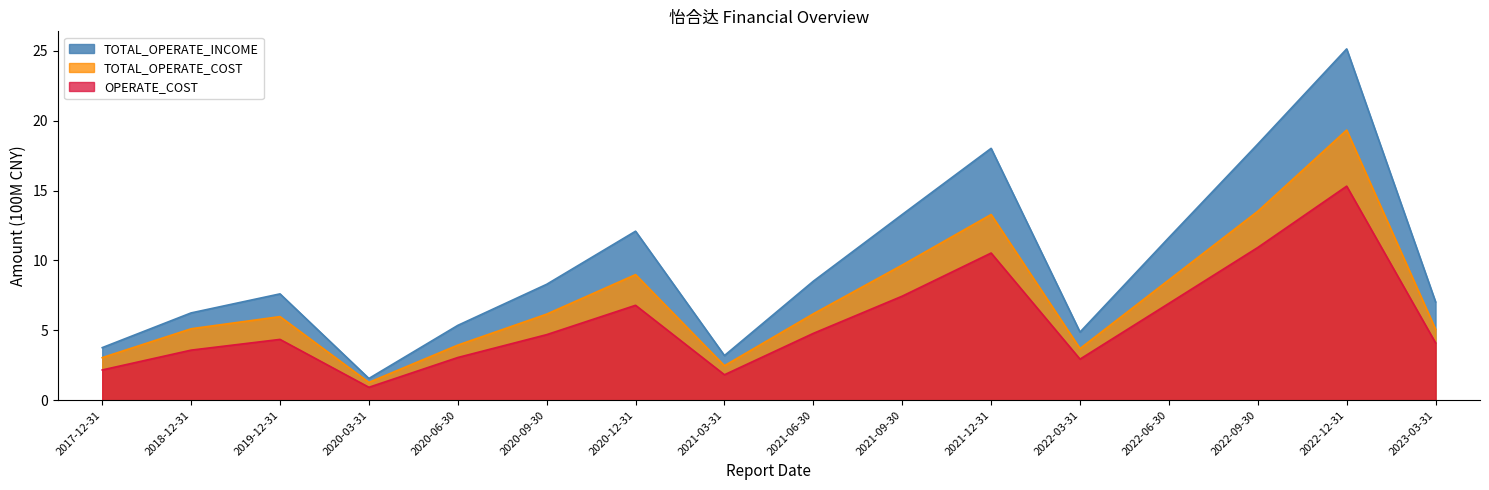

List the series in order of their overall mean, lowest first.

OPERATE_COST, TOTAL_OPERATE_COST, TOTAL_OPERATE_INCOME